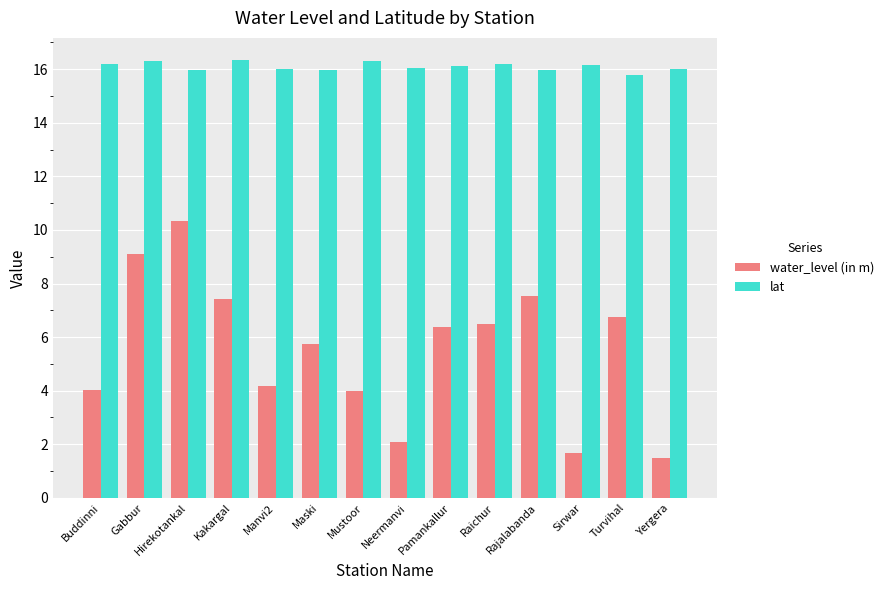

At which label does water_level (in m) first exceed 6?

Gabbur